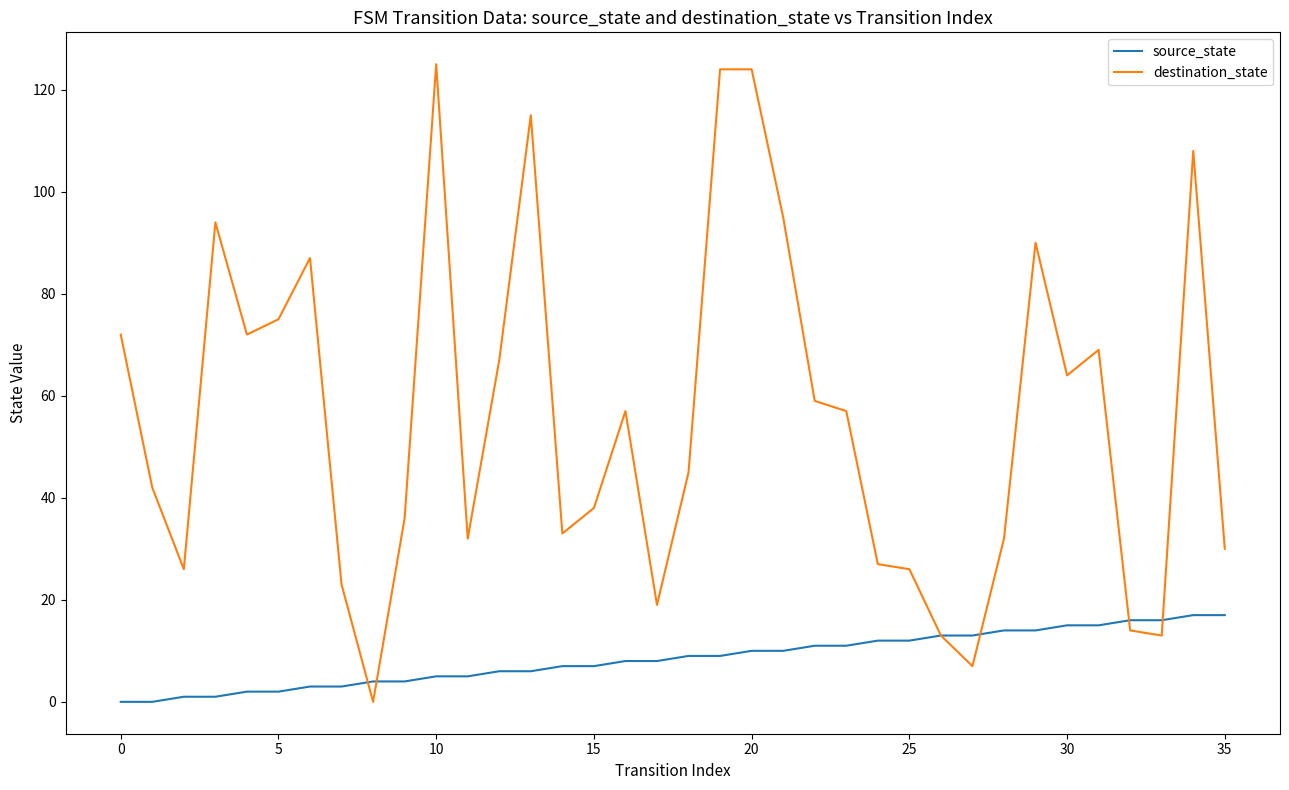

What is the average value of the destination_state series?

56